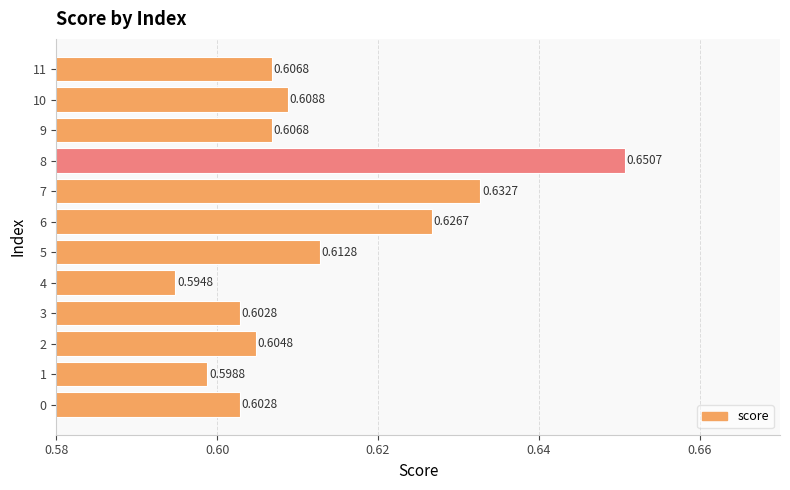

Which has a higher value, 2 or 9?

9